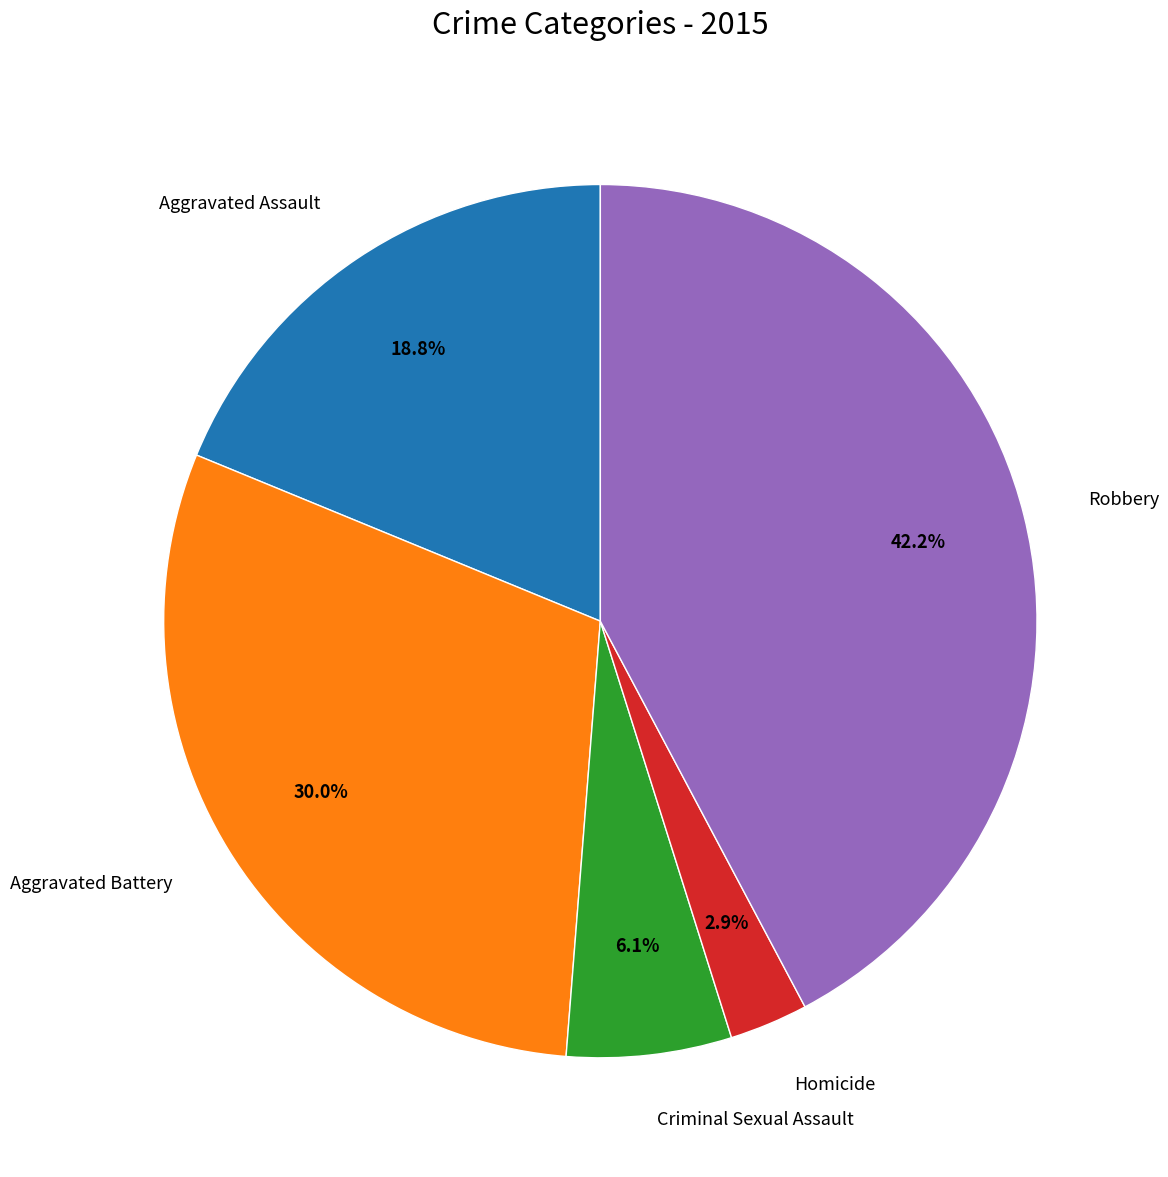

Is Criminal Sexual Assault the majority of the pie?

No